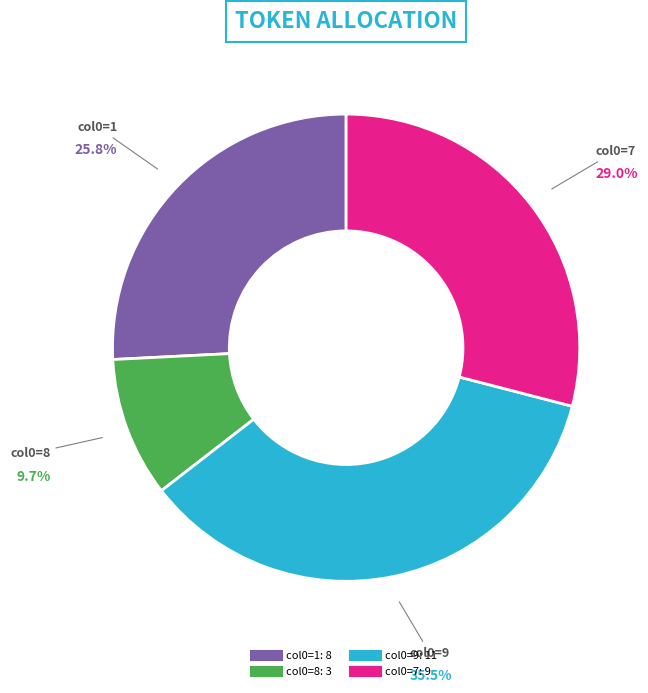

Is there a majority slice in this chart?

No